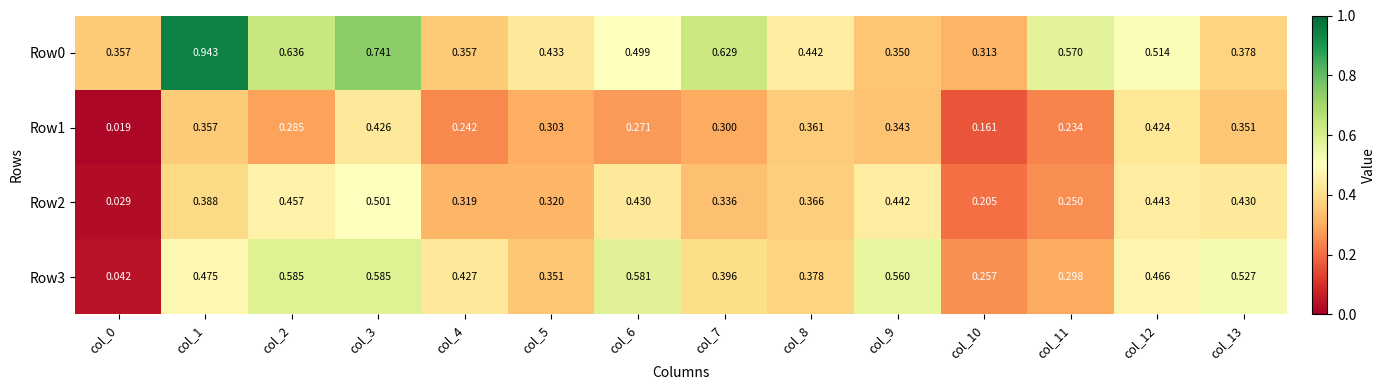

Between col_12 and col_10, which is larger?

col_12